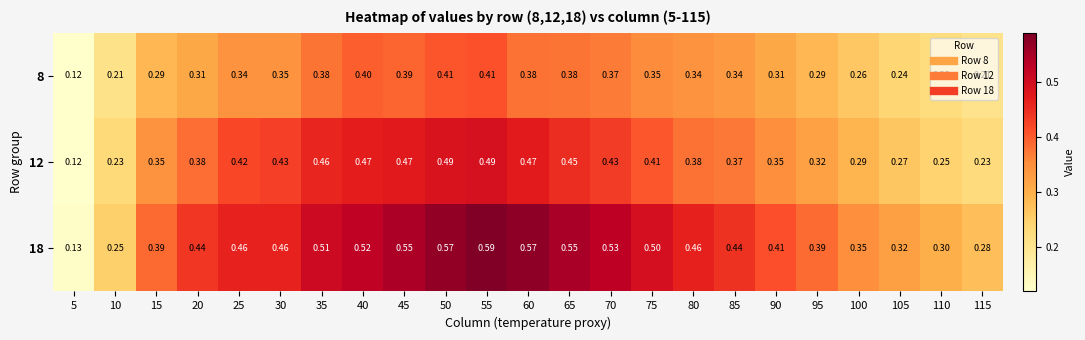

How many data points does each series have?

23